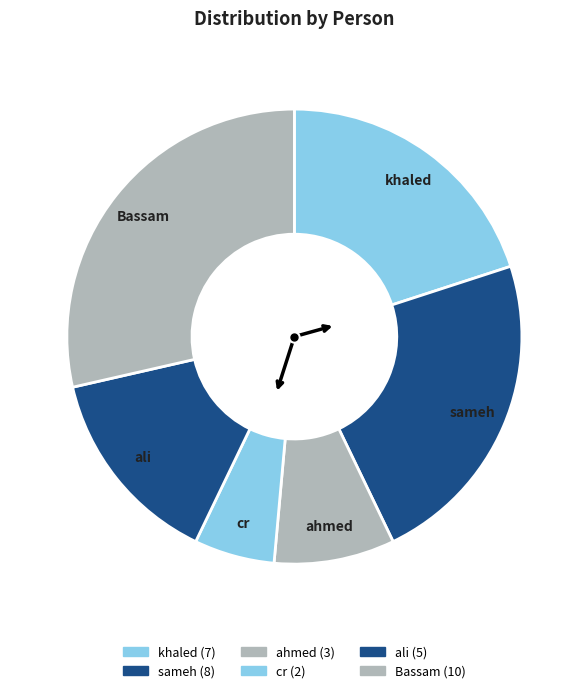

Rank the categories by value from highest to lowest.

Bassam, sameh, khaled, ali, ahmed, cr